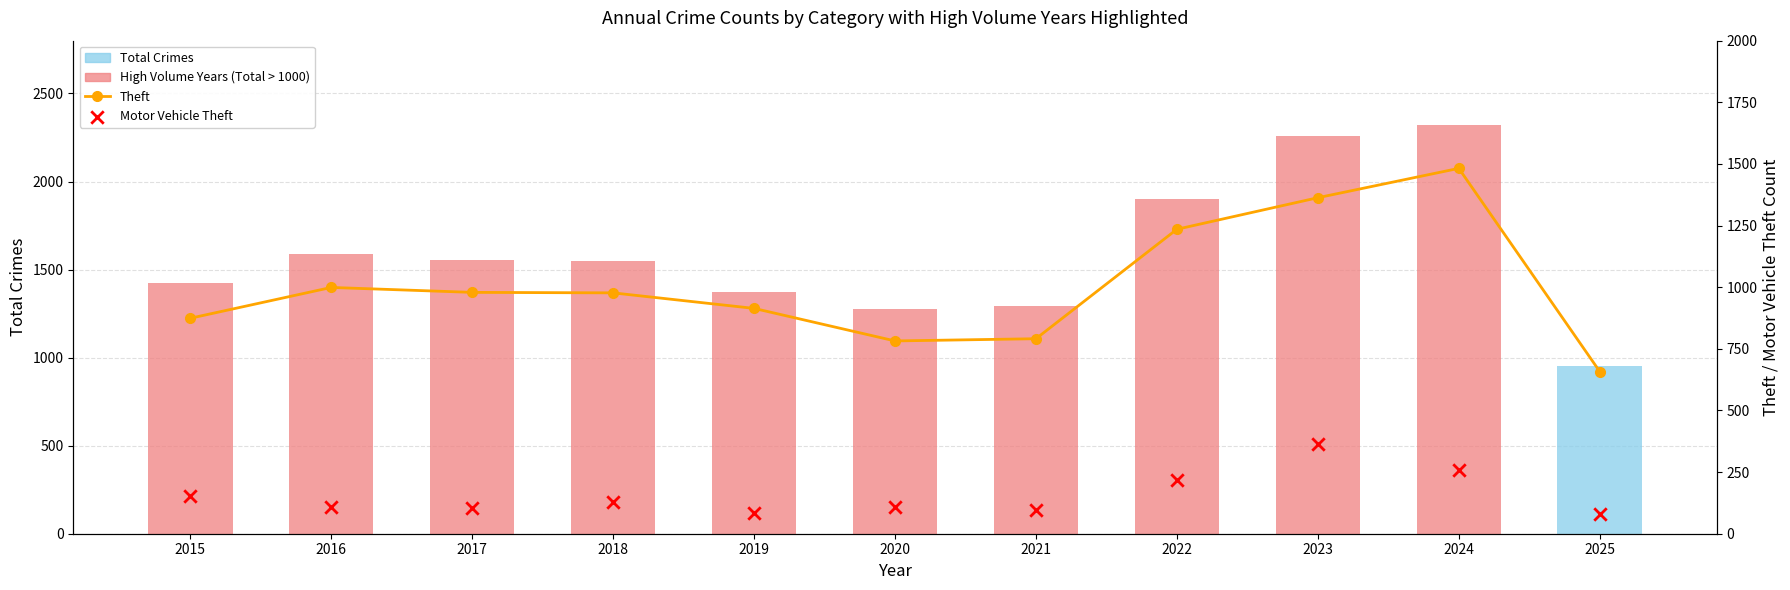

Which series contains the highest Y value?

Total Crimes